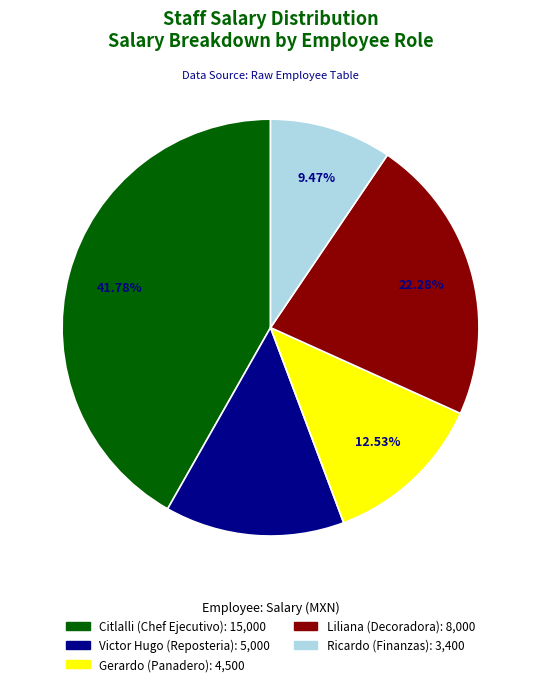

Count the number of slices in the pie.

5